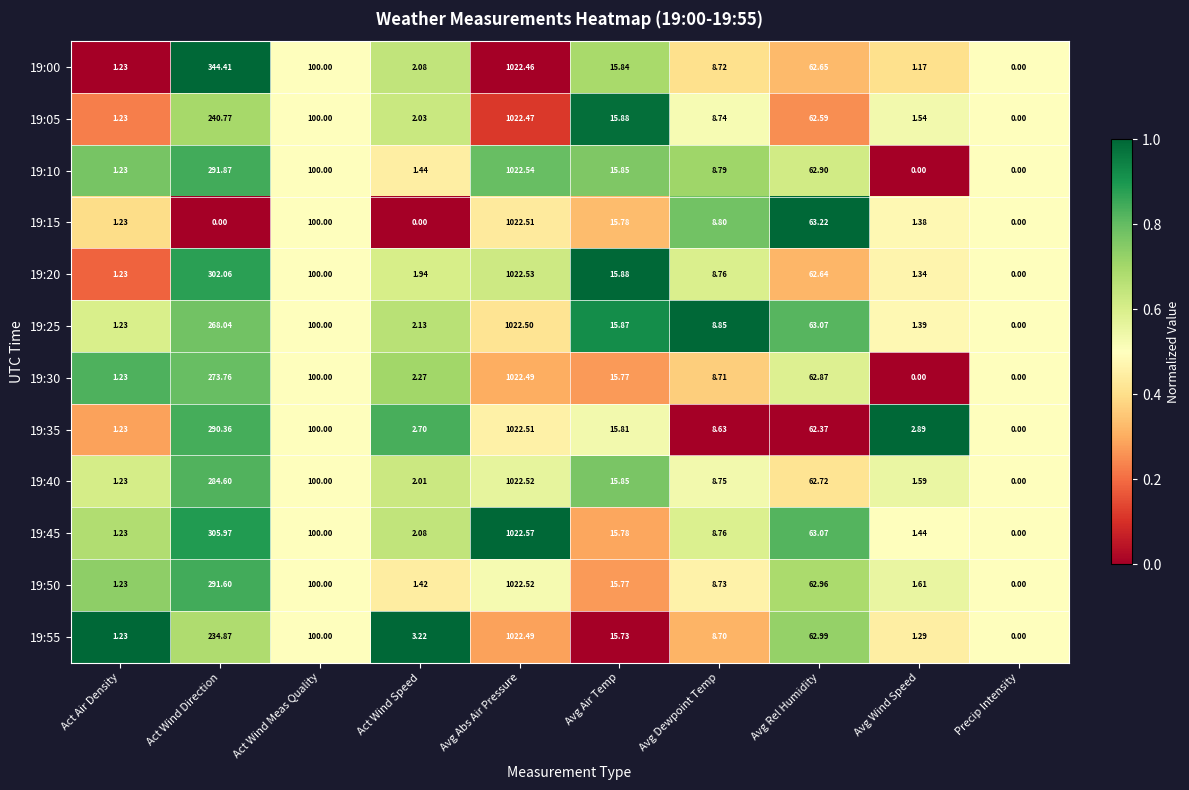

At which category is the sum across all series the highest?

Avg Abs Air Pressure